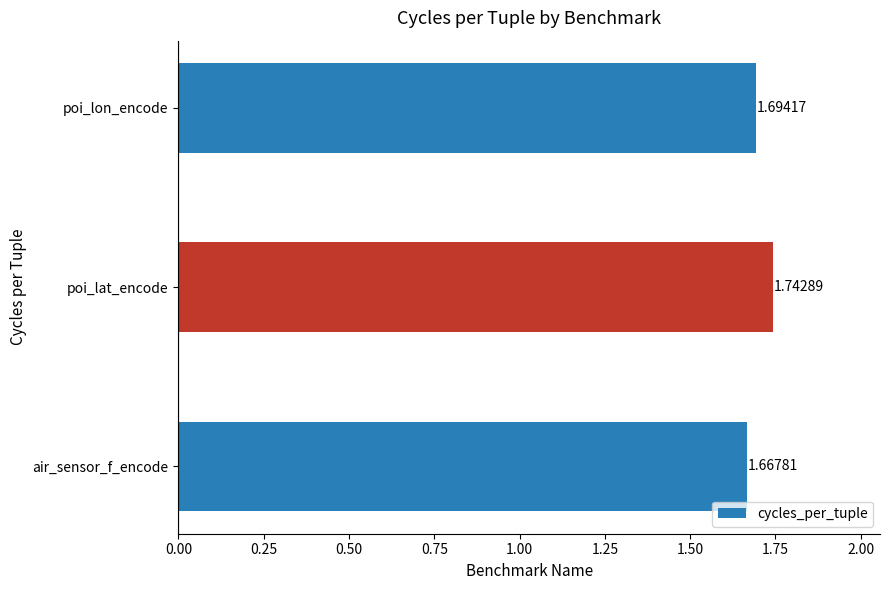

List the labels in order of value, smallest first.

air_sensor_f_encode, poi_lon_encode, poi_lat_encode